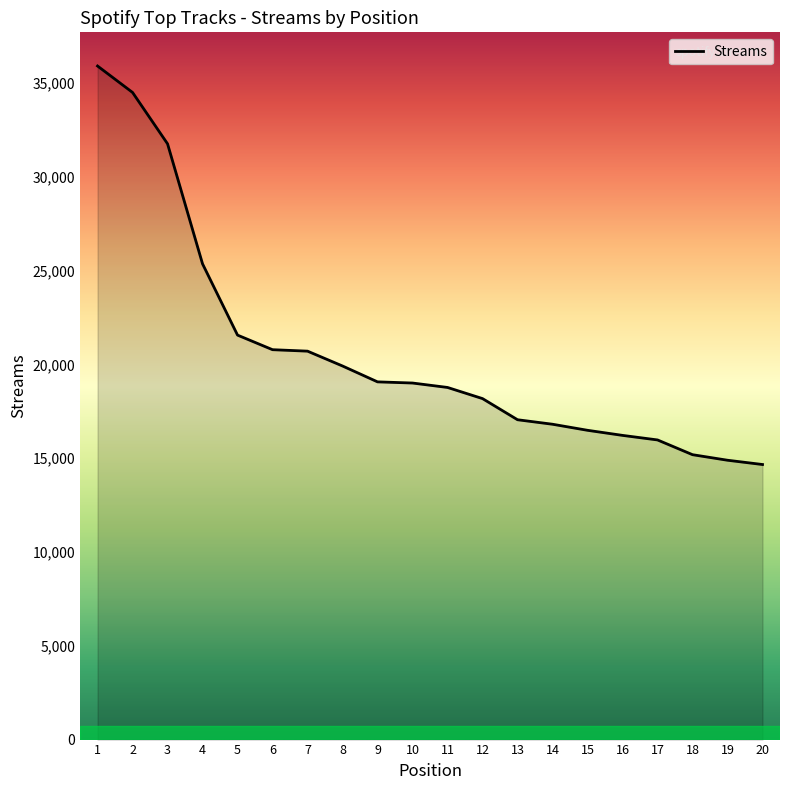

What is the sum of all values?

412789